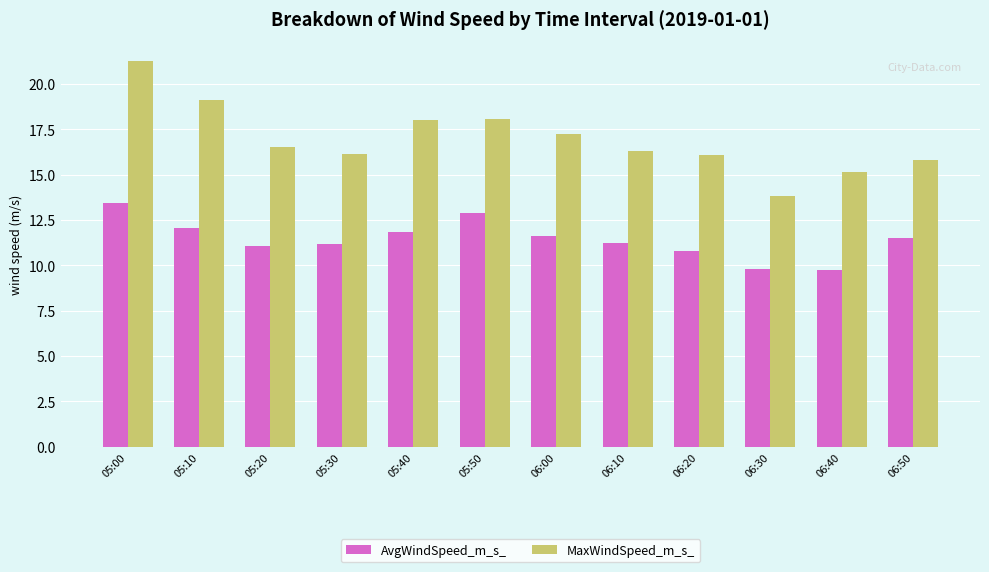

What is the value of the AvgWindSpeed_m_s_ bar at the 7th from the left?

11.6